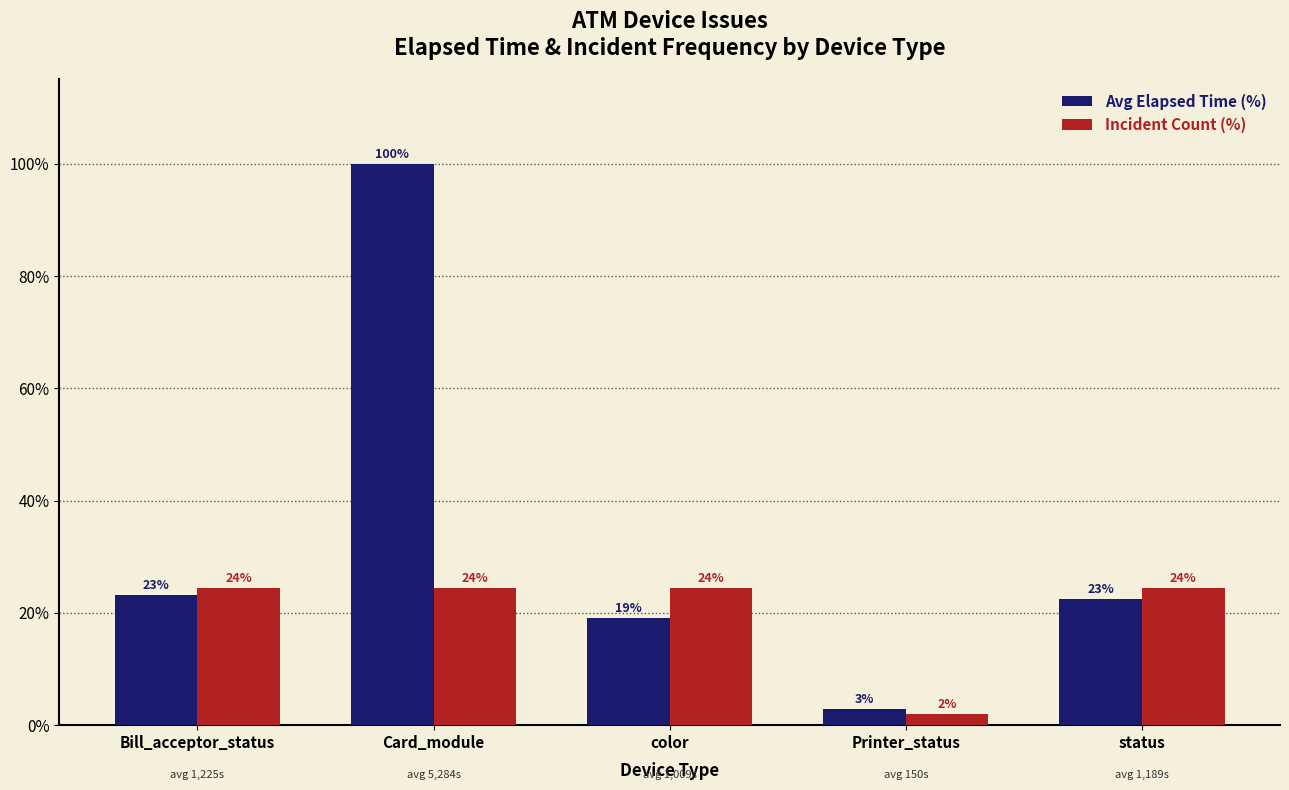

How many groups of bars are there?

5